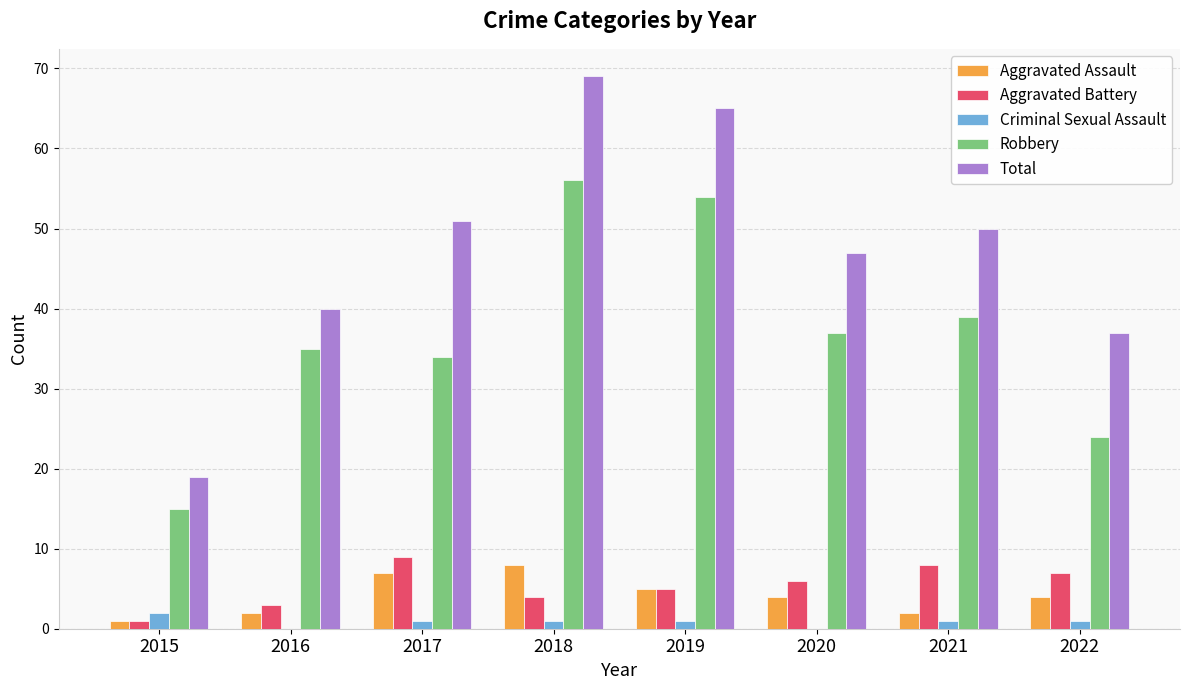

True or false: Criminal Sexual Assault has a value of 1 at 2019.

True